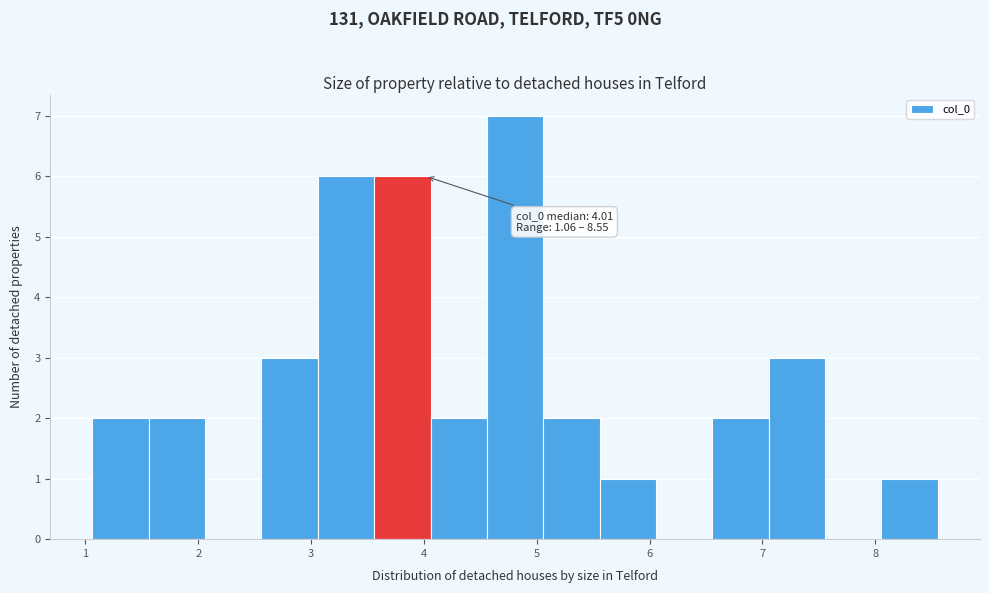

Which range on the x-axis has the tallest bar?

4.6 to 5.1